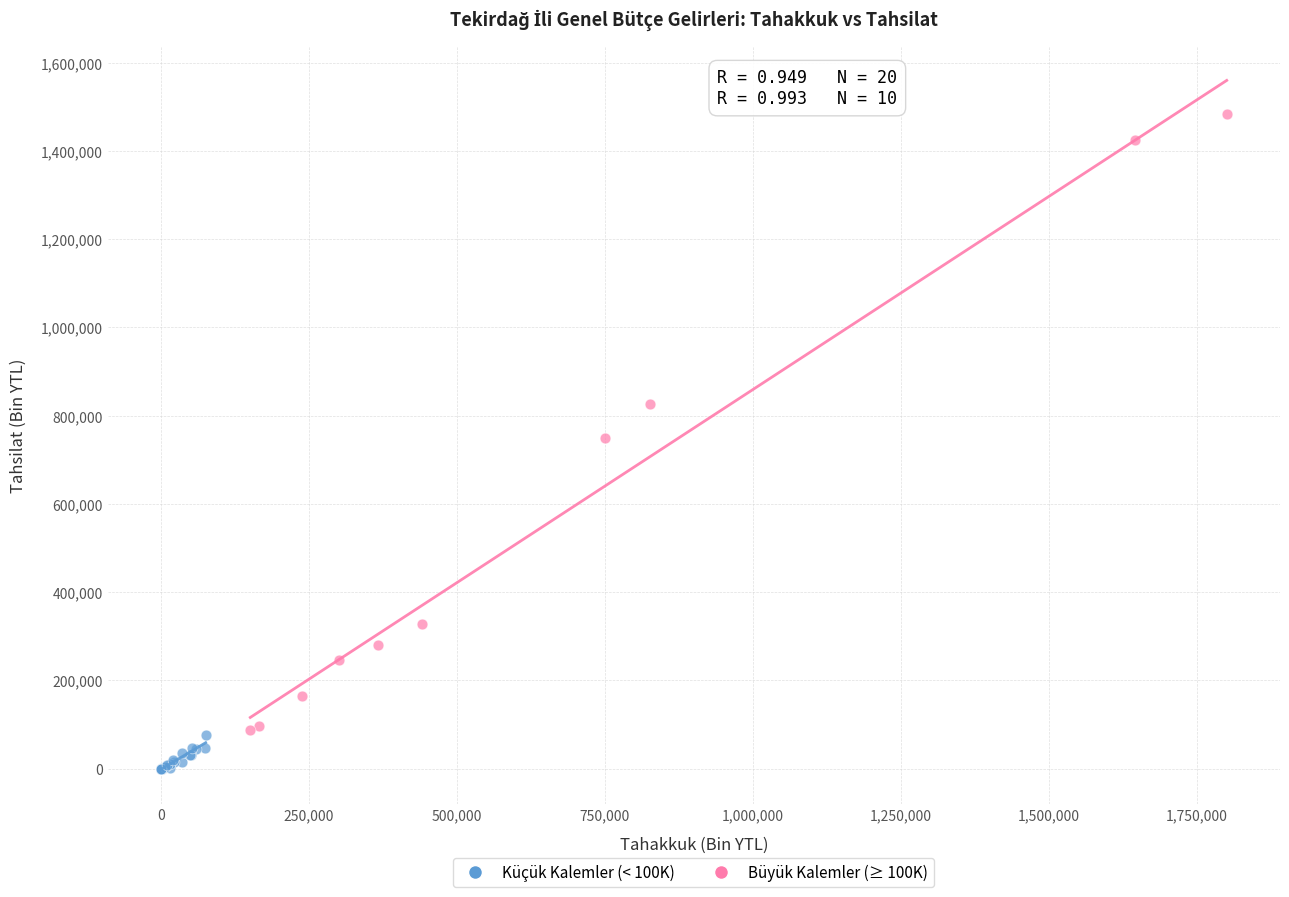

Which series reaches the minimum Y coordinate?

Küçük Kalemler (< 100K)